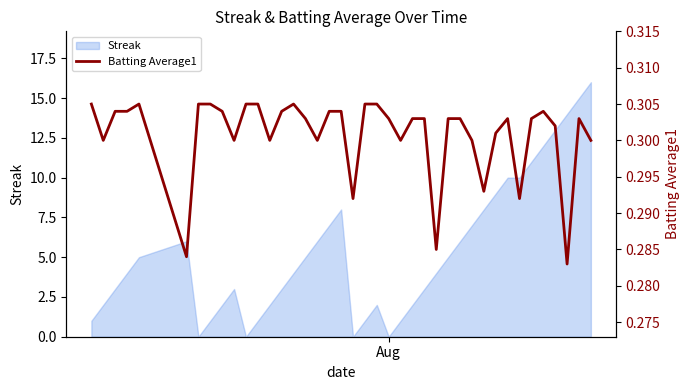

Reading right to left, extract all data points from this chart.

0.3	0.3	0.3	0.3	0.3	0.3	0.3	0.3	0.3	0.3	0.3	0.3	0.3	0.3	0.3	0.3	0.3	0.3	0.3	0.3	0.3	0.3	0.3	0.3	0.3	0.3	0.3	0.3	0.3	0.3	0.3	0.3	0.3	0.3	0.3	0.3	0.3	0.3	0.3	0.3